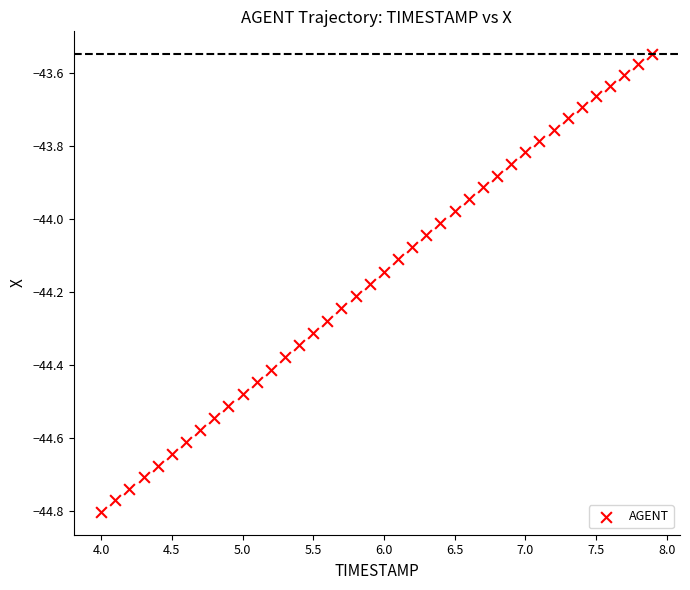

What is the range of X values (max minus min)?

3.9